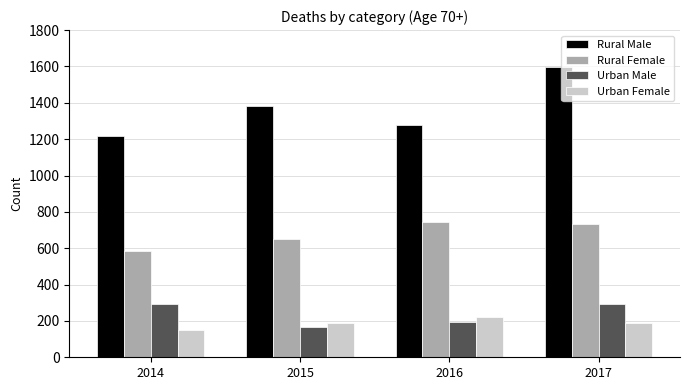

How many values in the Rural Female series are below 732?

2